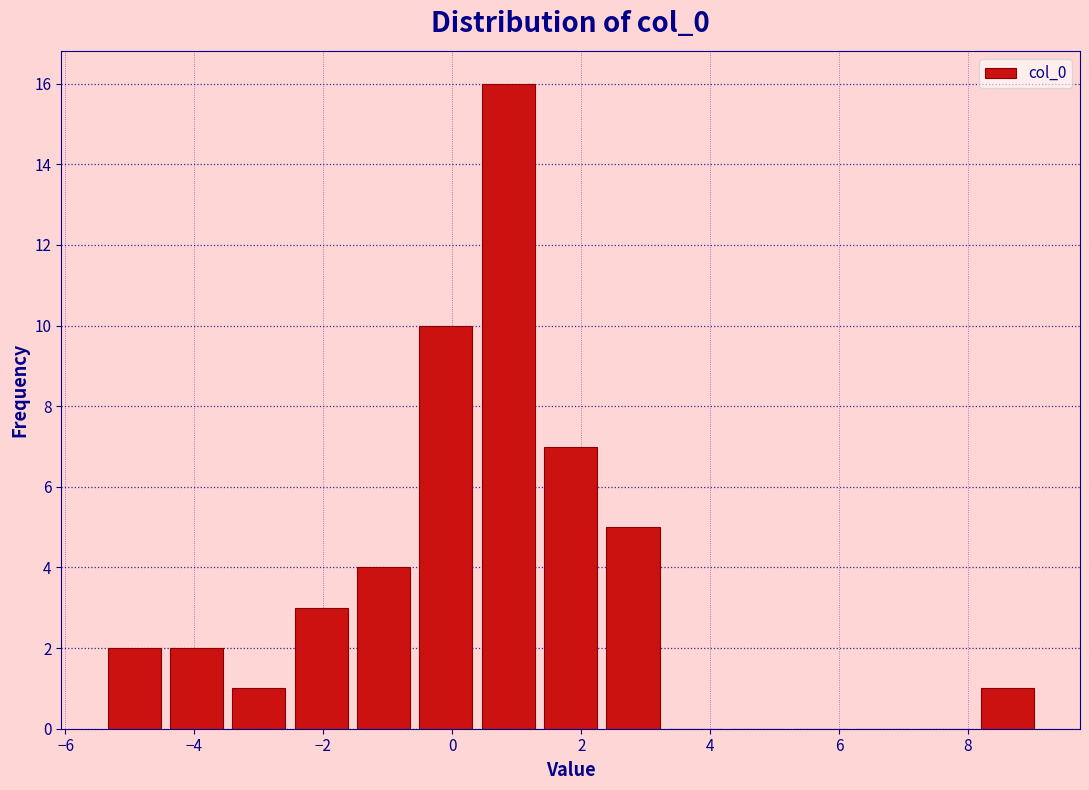

Reading left to right, transcribe this chart: for each bar, give the range it covers on the x-axis and its height. Neither the bar edges nor the heights are printed on the chart, so give them approximately, as read against the axes.

-5.4 to -4.4: 2
-4.4 to -3.4: 2
-3.4 to -2.6: 1
-2.6 to -1.6: 3
-1.6 to -0.6: 4
-0.6 to 0.4: 10
0.4 to 1.4: 16
1.4 to 2.4: 7
2.4 to 3.2: 5
3.2 to 4.2: 0
4.2 to 5.2: 0
5.2 to 6.2: 0
6.2 to 7.2: 0
7.2 to 8.2: 0
8.2 to 9.0: 1